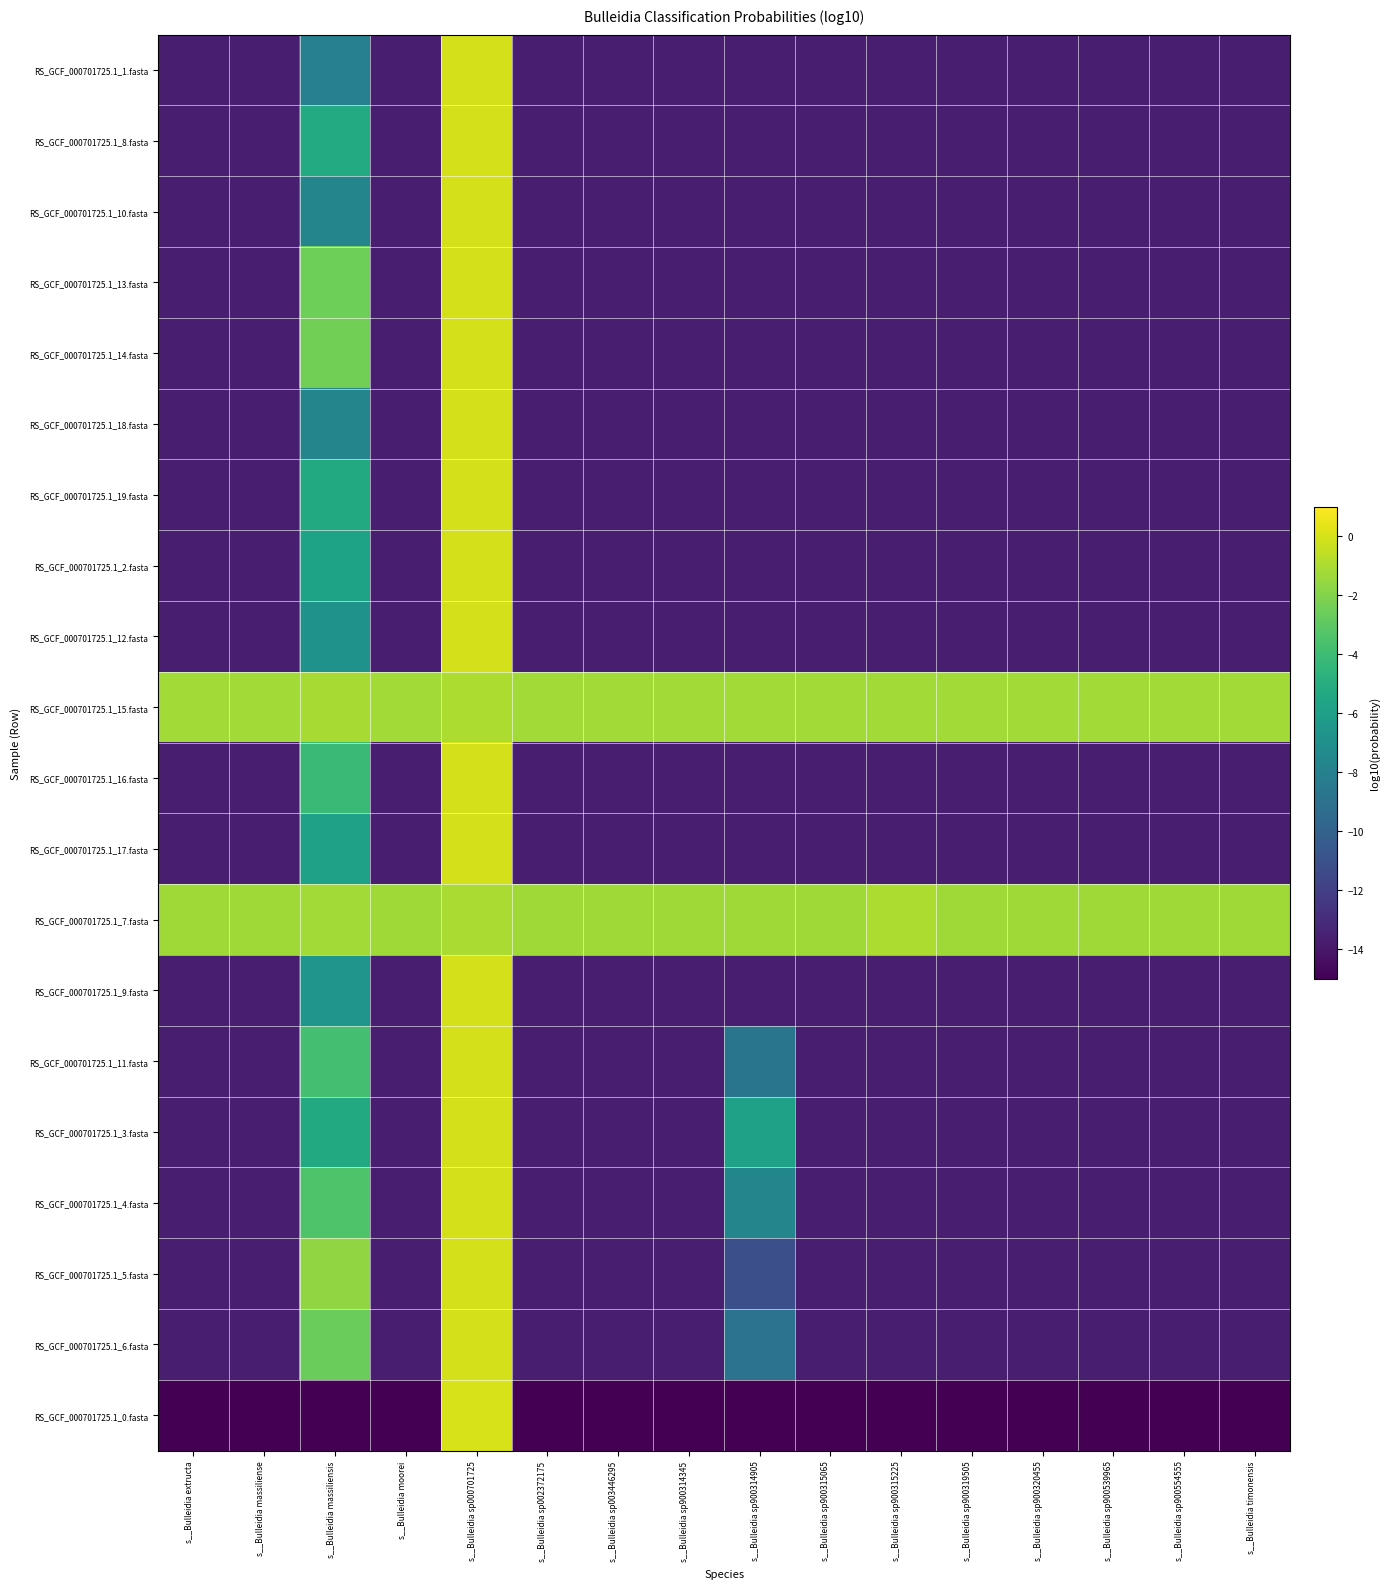

Rank the series by their maximum value, from lowest to highest.

RS_GCF_000701725.1_15.fasta, RS_GCF_000701725.1_7.fasta, RS_GCF_000701725.1_5.fasta, RS_GCF_000701725.1_14.fasta, RS_GCF_000701725.1_13.fasta, RS_GCF_000701725.1_6.fasta, RS_GCF_000701725.1_4.fasta, RS_GCF_000701725.1_11.fasta, RS_GCF_000701725.1_16.fasta, RS_GCF_000701725.1_3.fasta, RS_GCF_000701725.1_8.fasta, RS_GCF_000701725.1_19.fasta, RS_GCF_000701725.1_2.fasta, RS_GCF_000701725.1_17.fasta, RS_GCF_000701725.1_9.fasta, RS_GCF_000701725.1_12.fasta, RS_GCF_000701725.1_10.fasta, RS_GCF_000701725.1_18.fasta, RS_GCF_000701725.1_1.fasta, RS_GCF_000701725.1_0.fasta